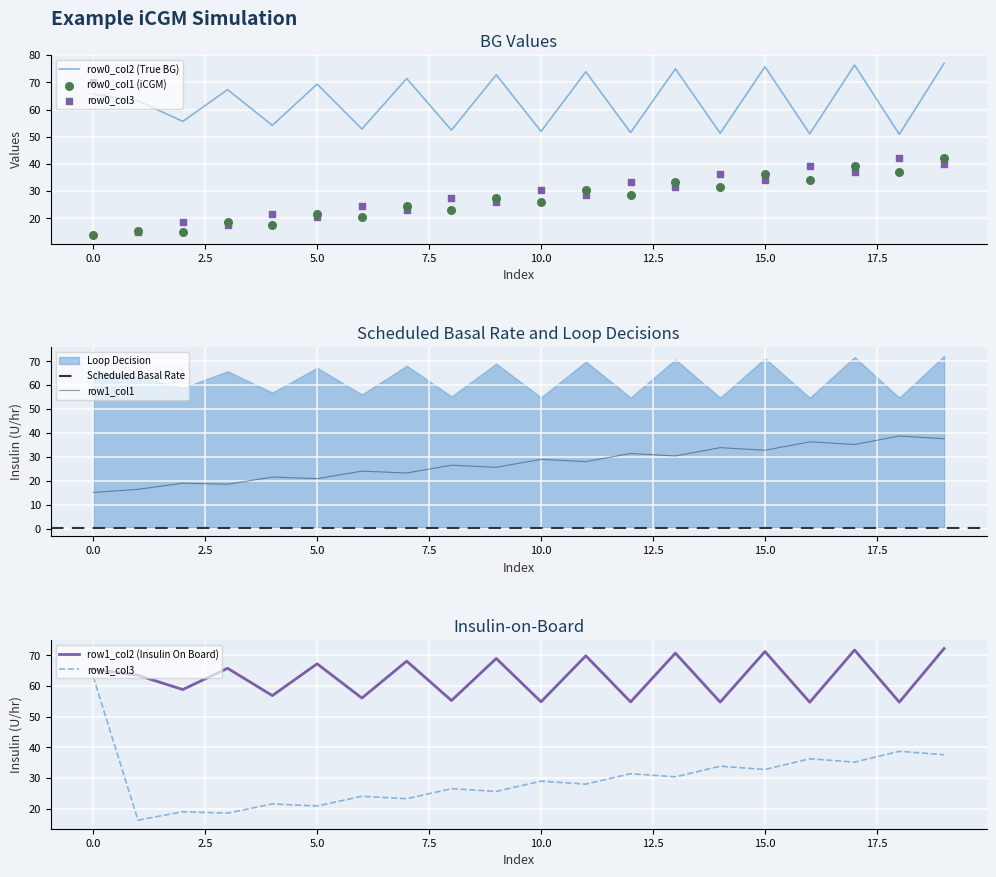

Which series contains the highest Y value?

row0_col2